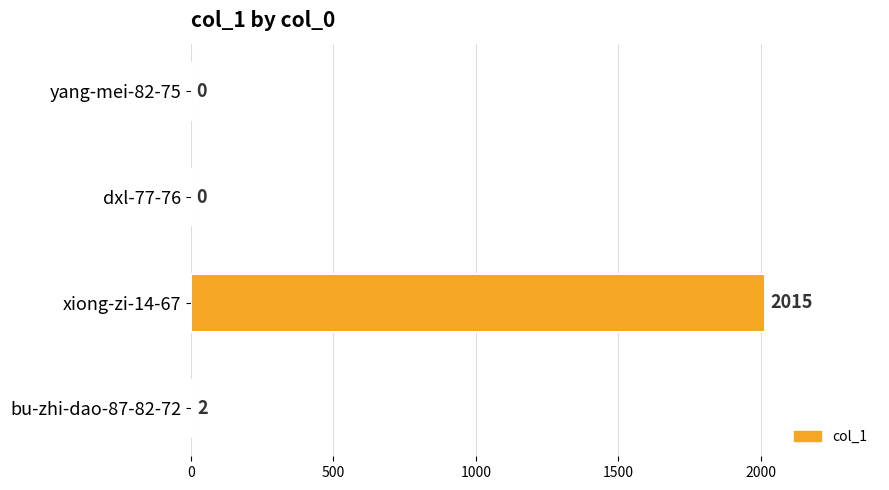

Reading bottom to top, extract all data points from this chart.

bu-zhi-dao-87-82-72=2	xiong-zi-14-67=2015	dxl-77-76=0	yang-mei-82-75=0